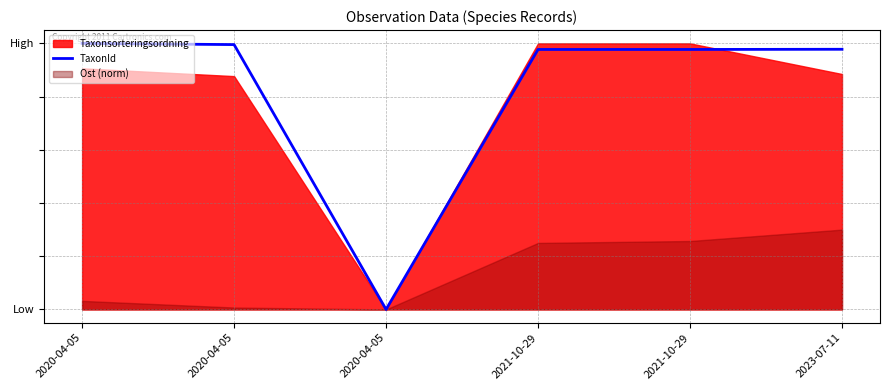

At which category does the chart reach its minimum across all series?

2020-04-05